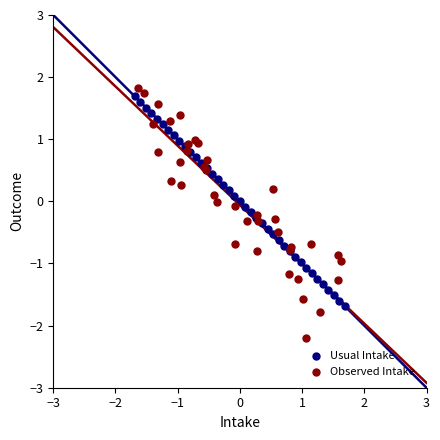

Which series contains the lowest Y value?

Observed Intake